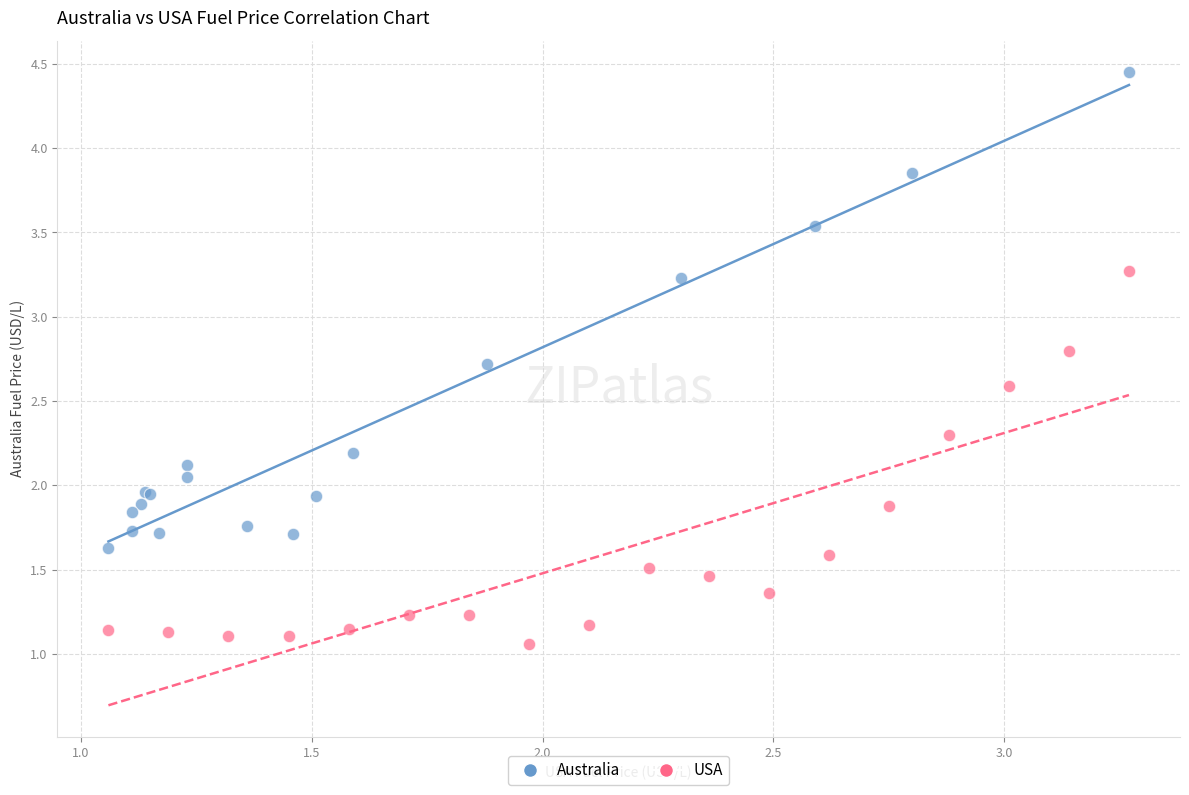

Which series has the widest spread of Y values?

Australia